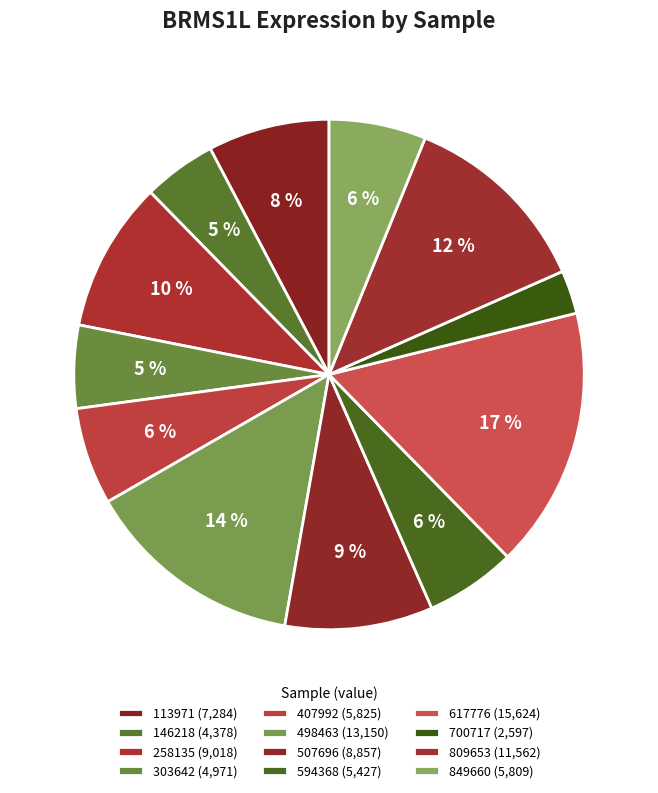

Rank the categories by value from highest to lowest.

617776, 498463, 809653, 258135, 507696, 113971, 407992, 849660, 594368, 303642, 146218, 700717